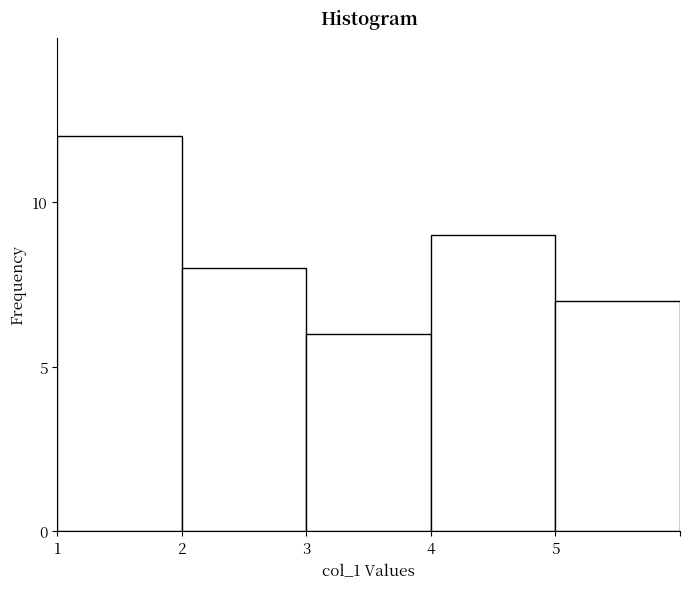

Reading left to right, extract all data points from this chart.

1=12	2=8	3=6	4=9	5=7